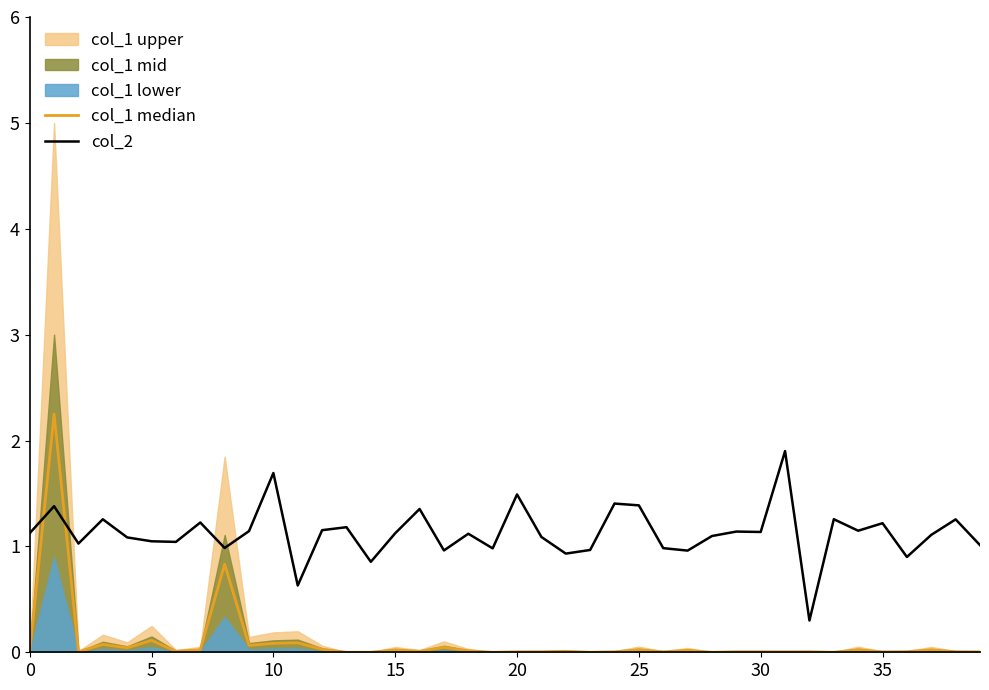

At how many categories does at least one series exceed 1?

29